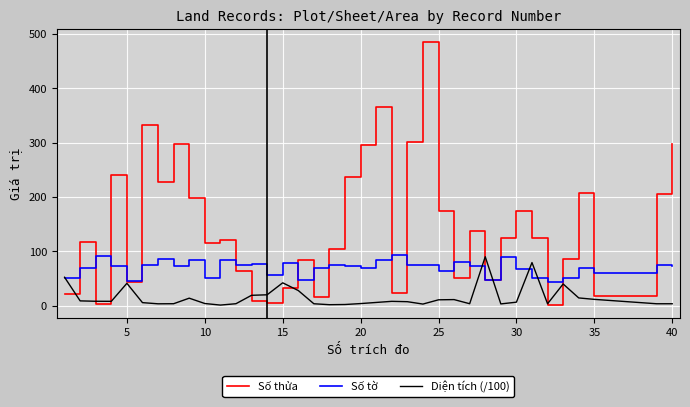

Does the chart display data point markers on the line(s)?

No